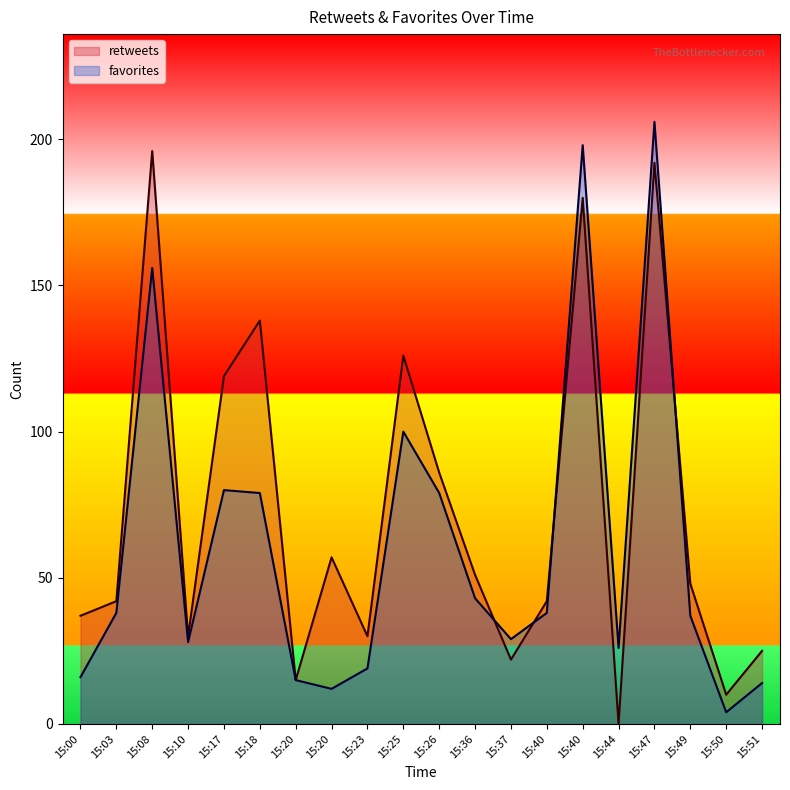

Where is the first local minimum for favorites?

15:10